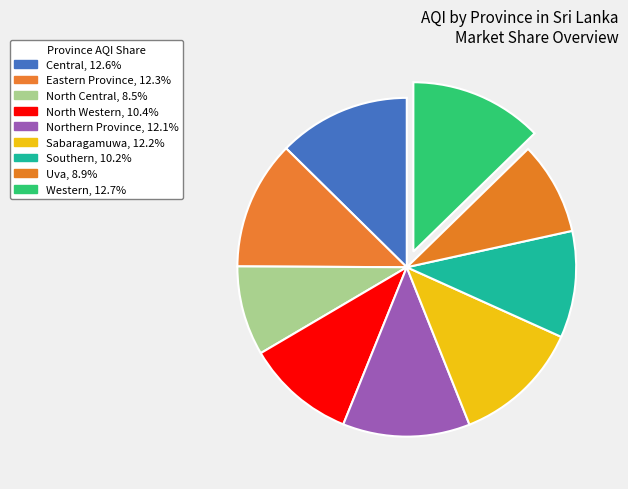

Is it true that Southern is 10% of the pie?

True